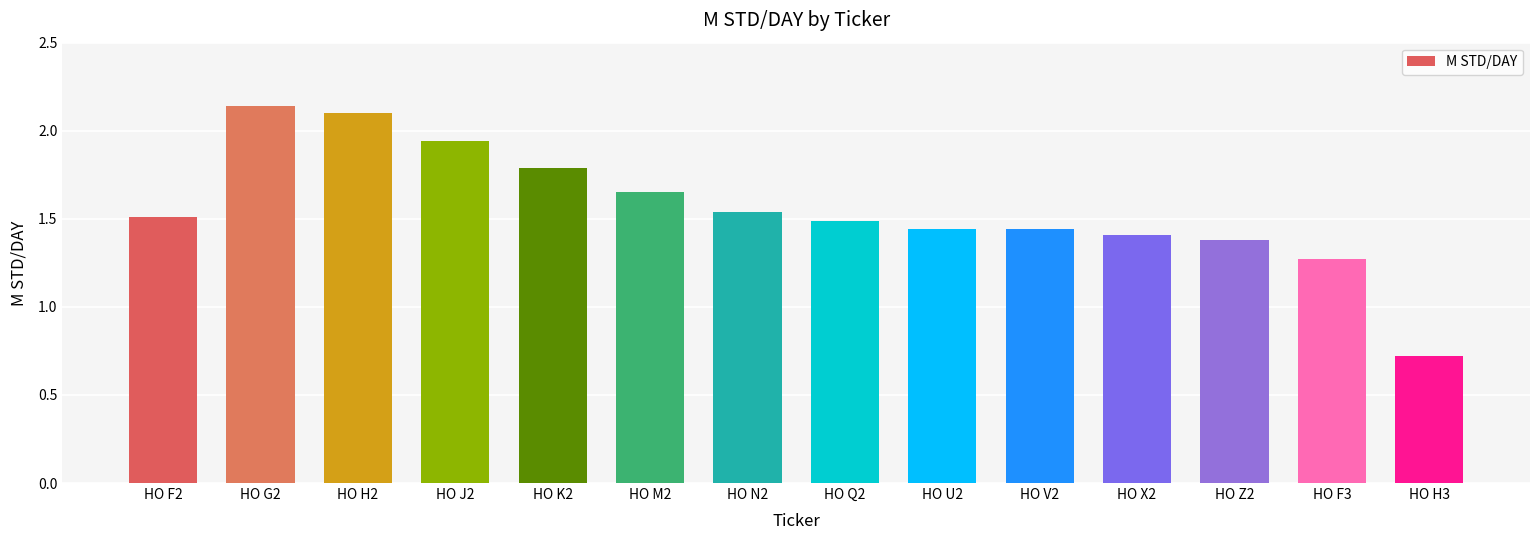

What is the change in value from HO U2 to HO H3?

-0.7